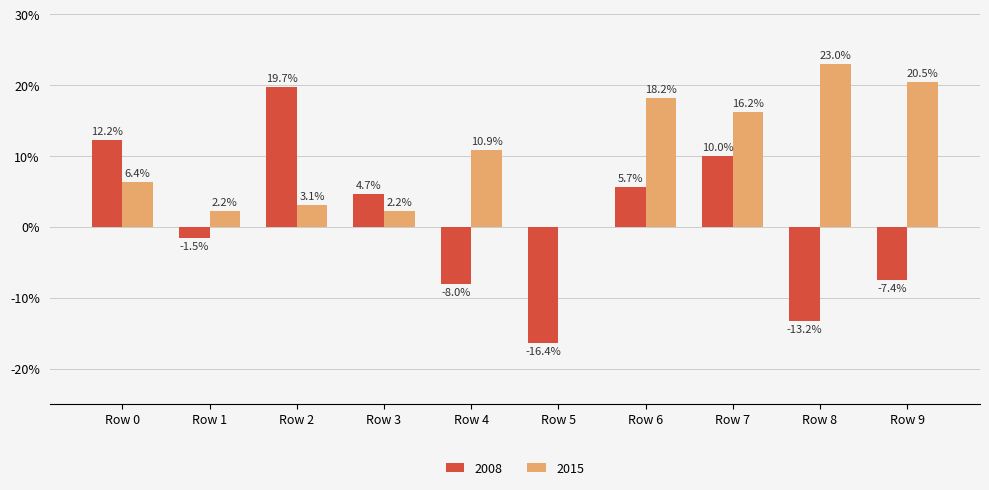

Which series has the widest spread of values?

2008